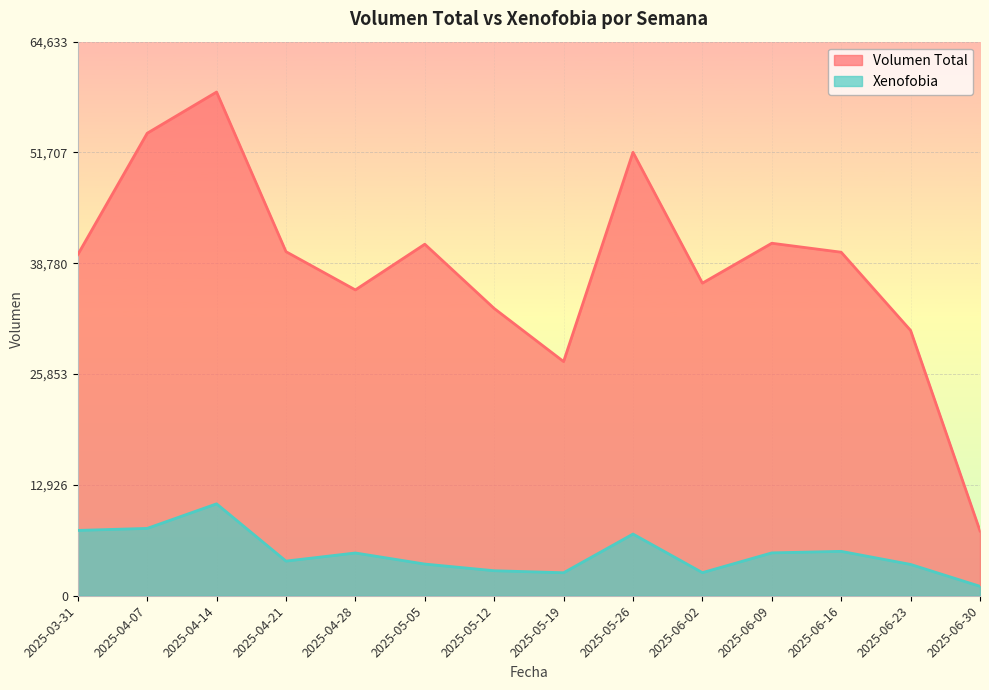

How many data points does each series have?

14